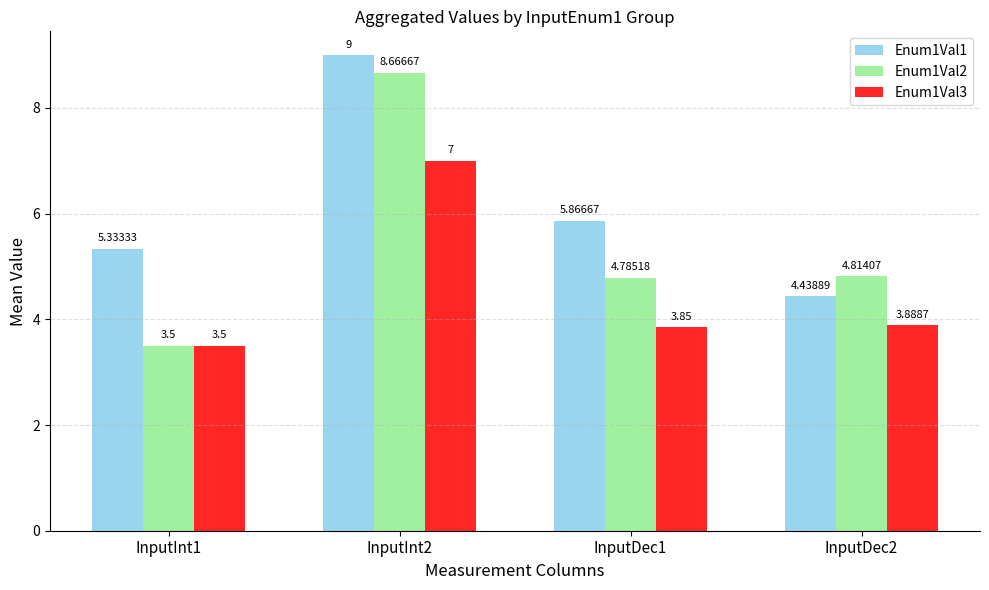

List the series in order of their peak value, lowest first.

Enum1Val3, Enum1Val2, Enum1Val1